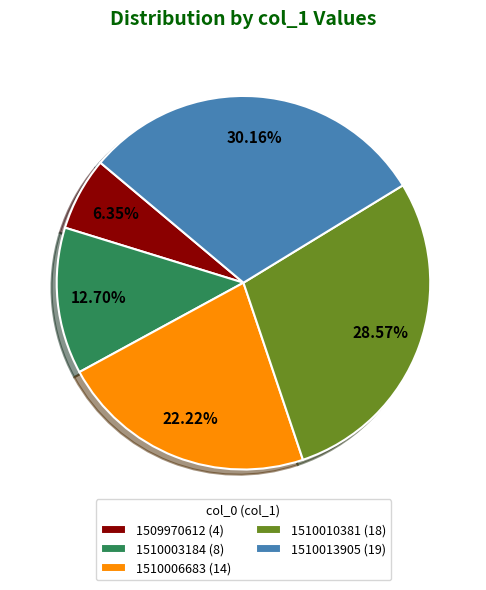

To the nearest percent, what is the difference between the largest and smallest slice percentages?

24%